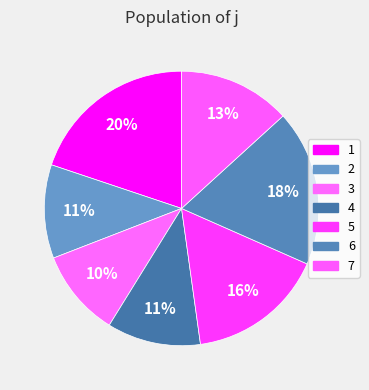

How many segments does this pie chart have?

7